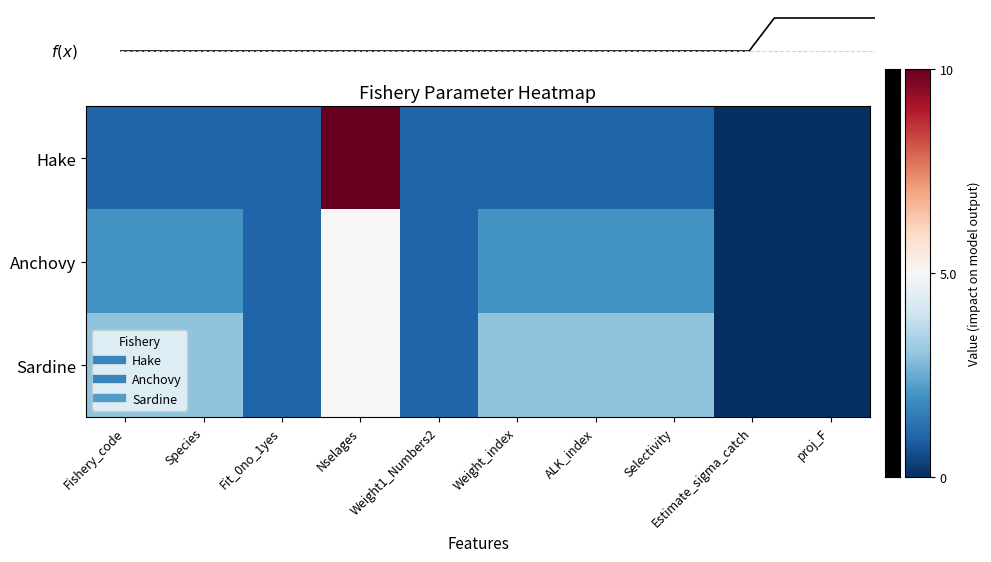

List the series in order of their peak value, highest first.

Hake, Anchovy, Sardine